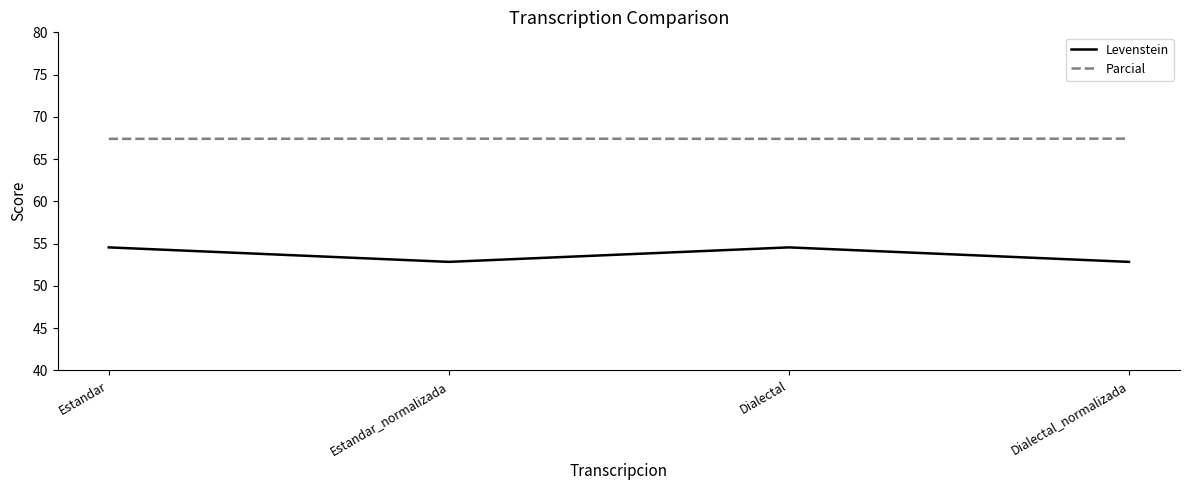

Which series has the largest total across all categories?

Parcial